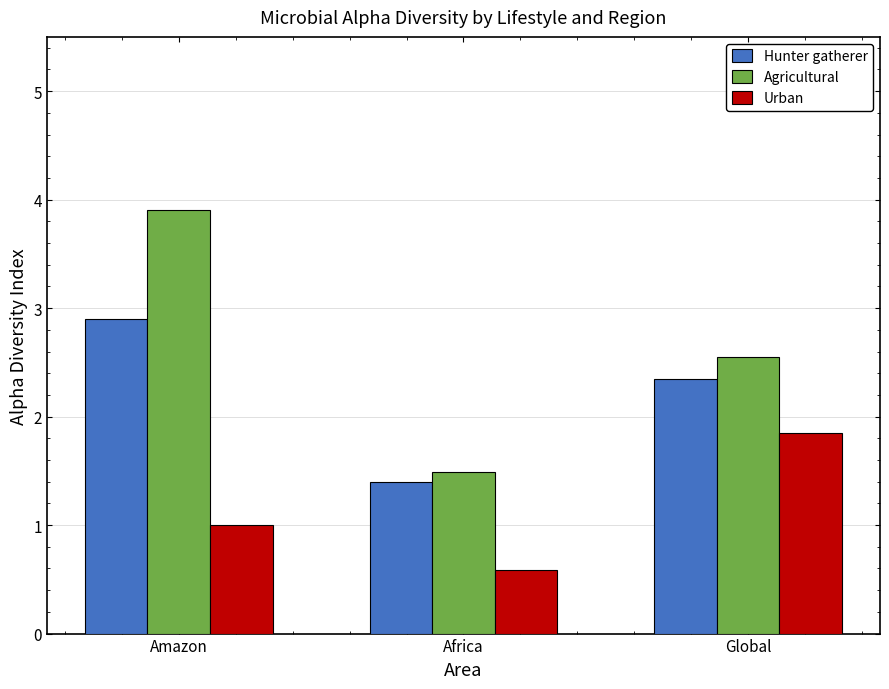

Which series changed the most between Amazon and Global?

Agricultural